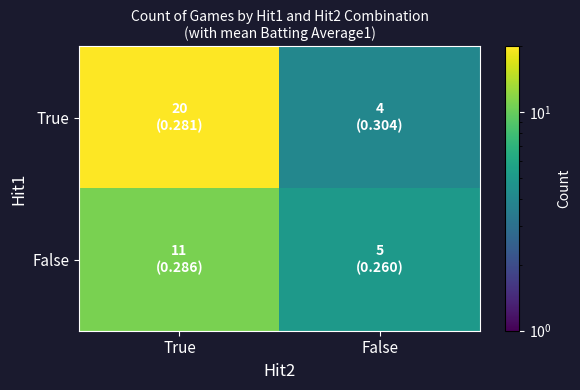

At which category is the sum across all series the highest?

True